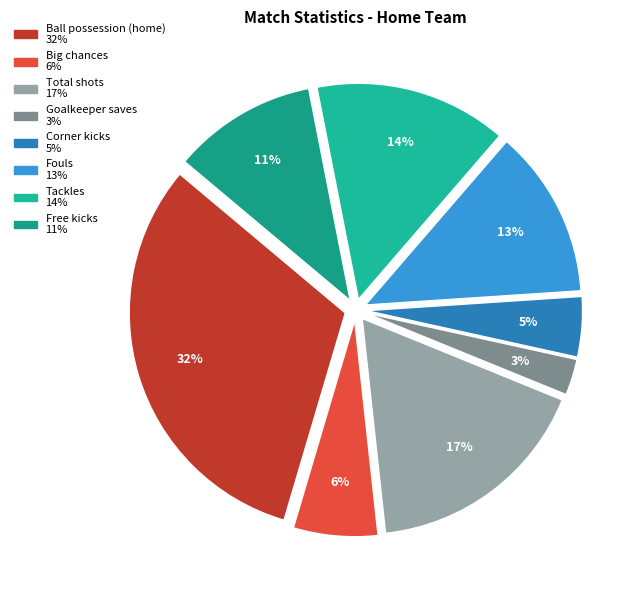

Which category has the biggest portion of the pie?

Ball possession (home)